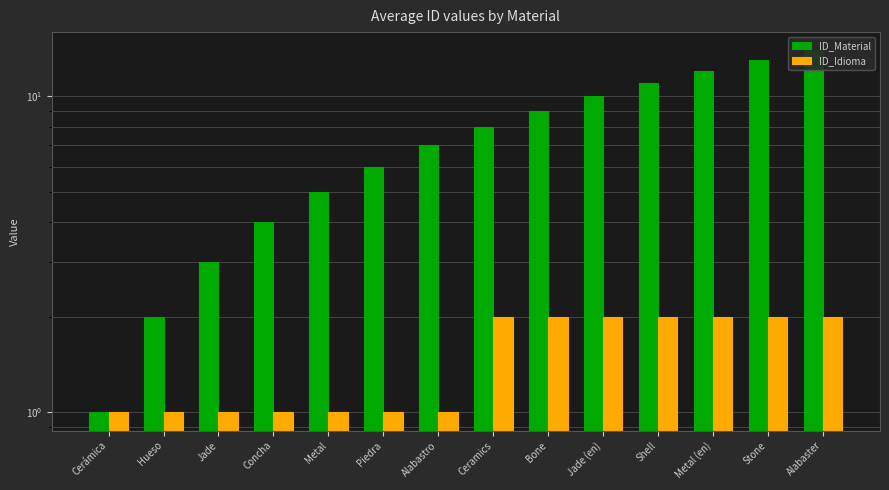

At how many categories does at least one series exceed 4?

10